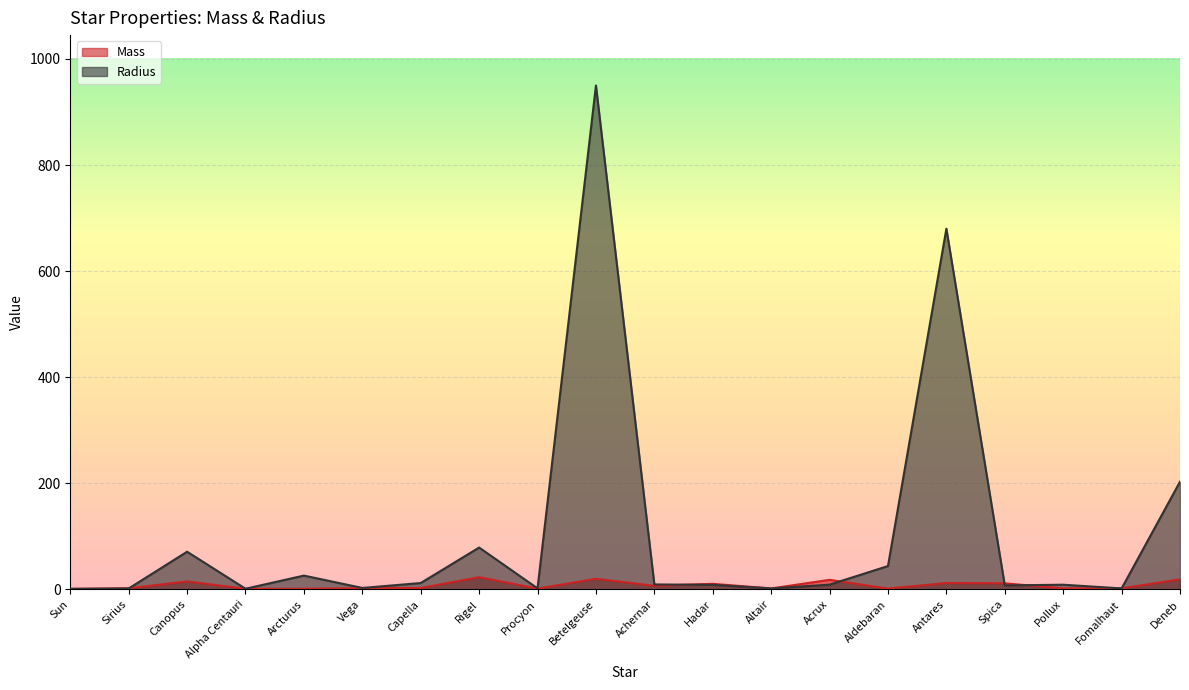

At which label does Radius reach its peak?

Betelgeuse